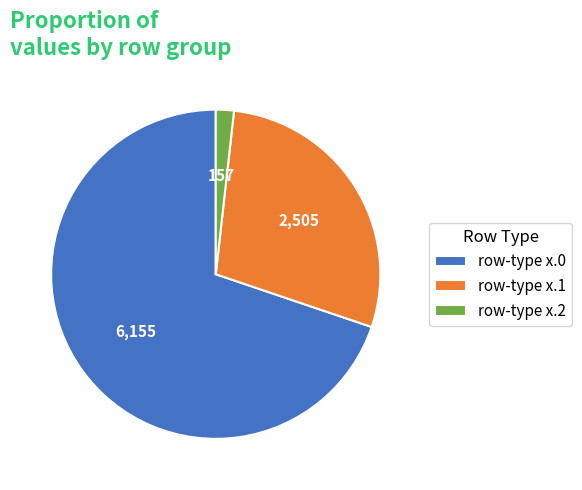

What is the largest slice in the pie chart?

row-type x.0